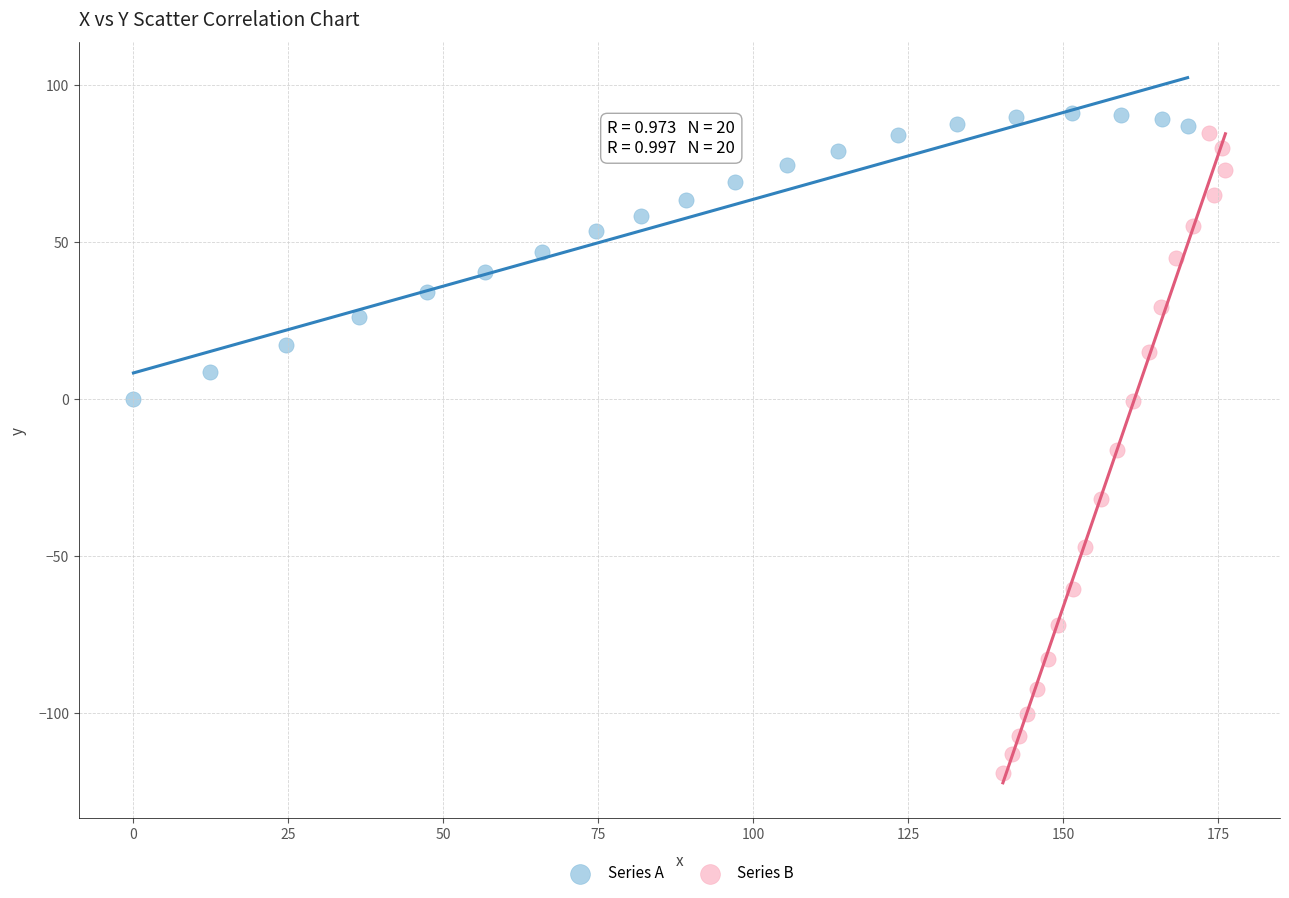

Which series contains the lowest Y value?

Series B